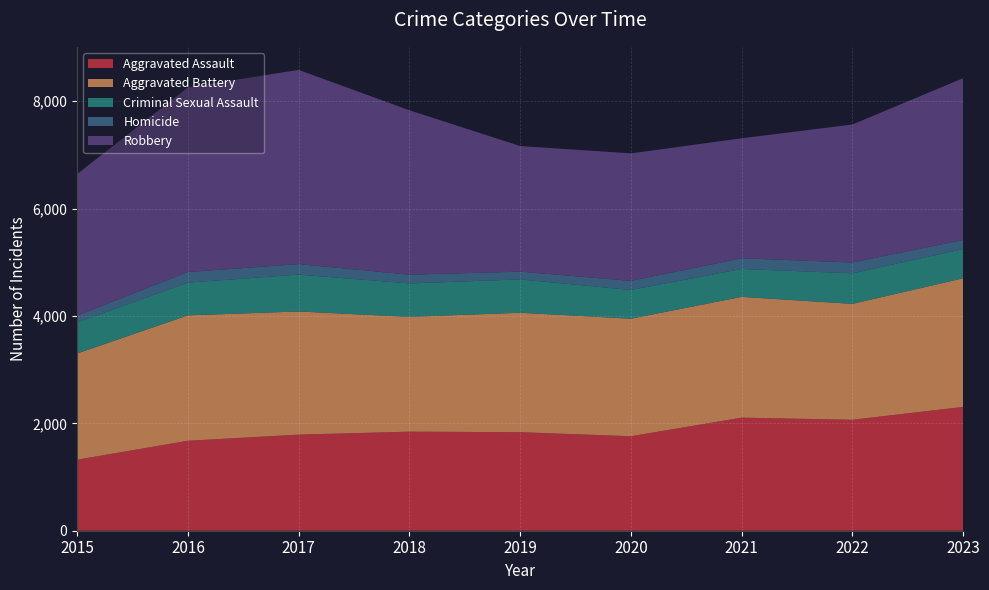

Reading right to left, what are all the values shown in this chart?

Aggravated Assault: 2306	2067	2106	1760	1835	1845	1790	1676	1323
Aggravated Battery: 2395	2158	2249	2189	2225	2138	2293	2335	1978
Criminal Sexual Assault: 544	570	520	535	621	623	687	610	579
Homicide: 169	200	199	169	144	162	195	196	126
Robbery: 3014	2571	2235	2375	2340	3063	3618	3440	2637